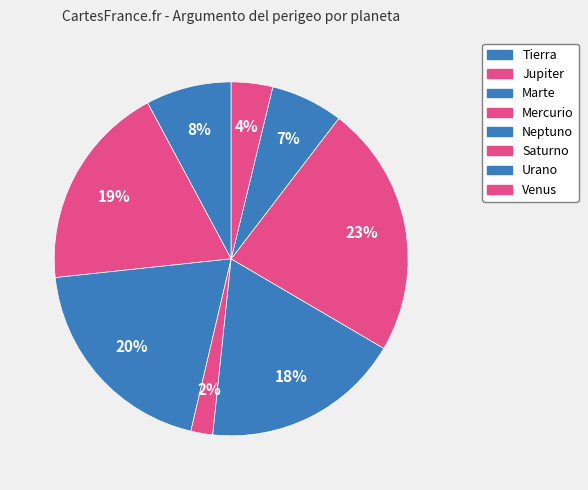

How many segments does this pie chart have?

8